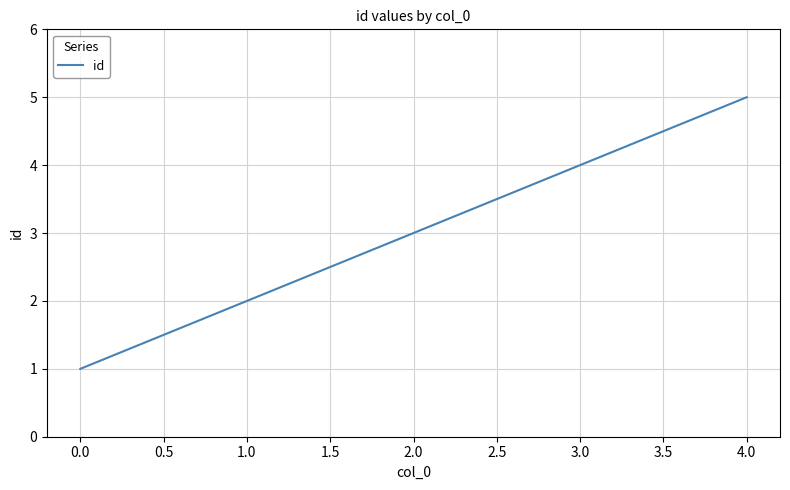

Count the number of data series in this chart.

1